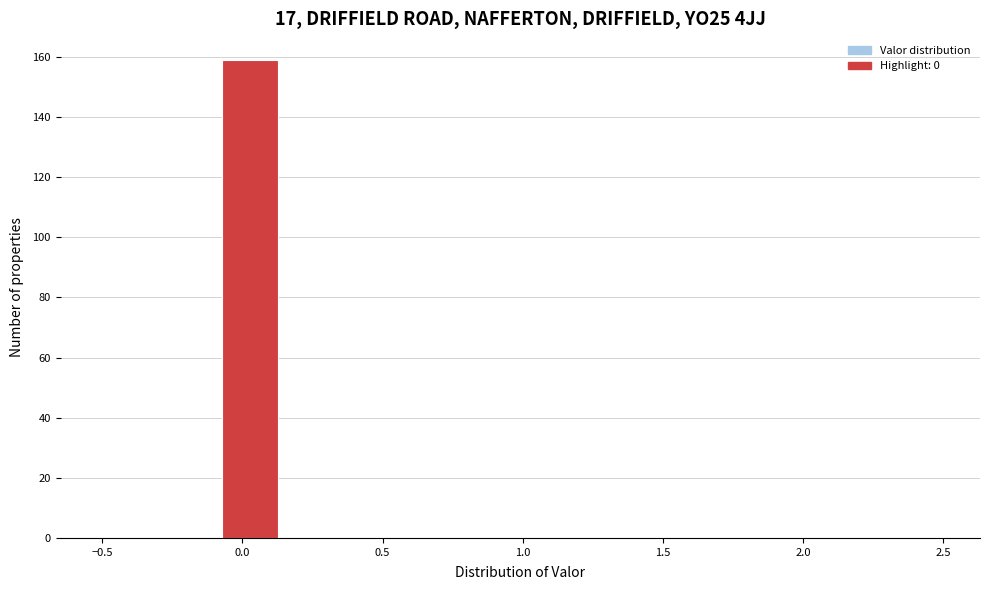

Reading left to right, list every bar in this chart as the range it spans on the x-axis followed by its height. Neither the bar edges nor the heights are printed on the chart, so give them approximately, as read against the axes.

-0.50 to -0.30: 0
-0.30 to -0.05: 0
-0.05 to 0.15: 160
0.15 to 0.35: 0
0.35 to 0.55: 0
0.55 to 0.80: 0
0.80 to 1.00: 0
1.00 to 1.20: 0
1.20 to 1.45: 0
1.45 to 1.65: 0
1.65 to 1.85: 0
1.85 to 2.05: 0
2.05 to 2.30: 0
2.30 to 2.50: 0